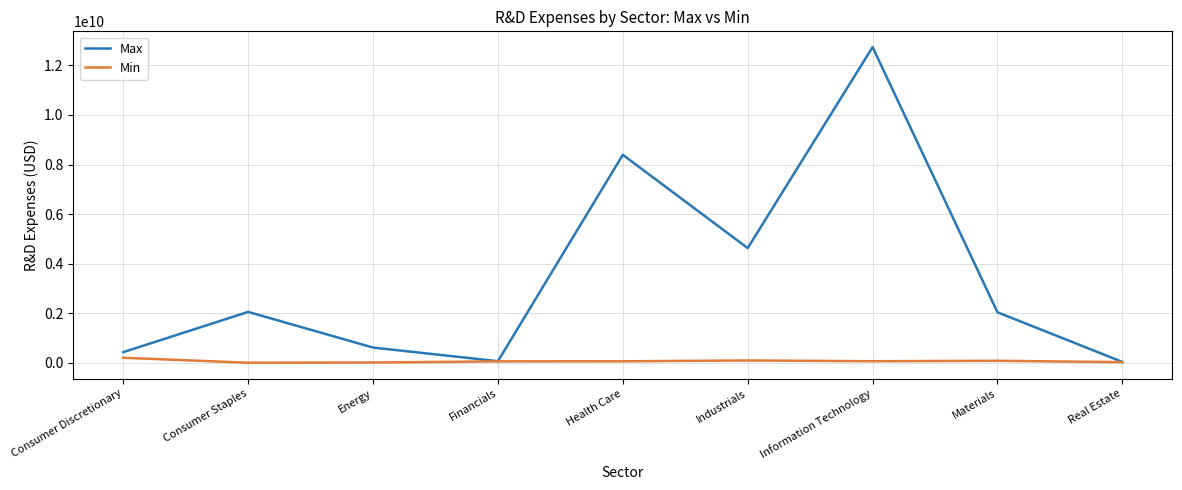

Between Financials and Information Technology, which series saw the biggest shift?

Max